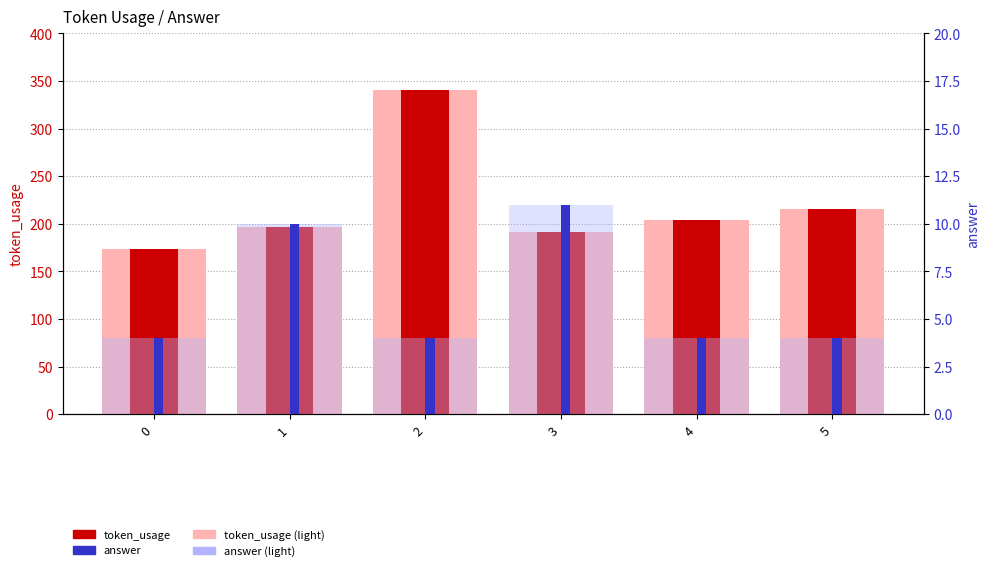

Reading left to right, what are all the values shown in this chart?

token_usage: 0=174	1=197	2=340	3=191	4=204	5=215
answer: 0=4	1=10	2=4	3=11	4=4	5=4